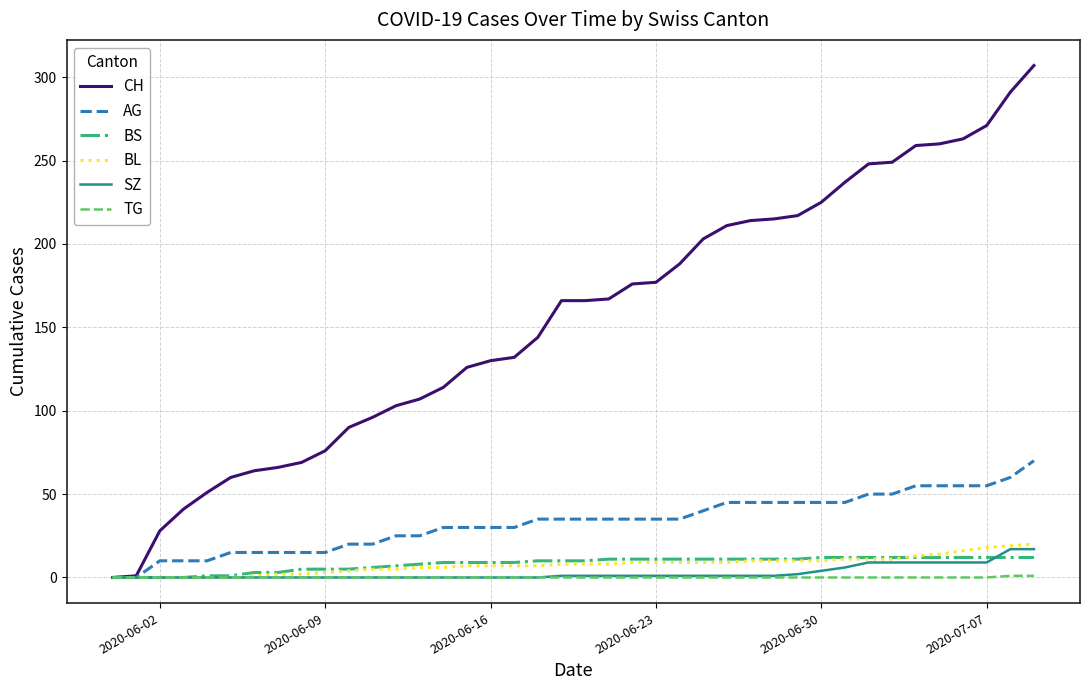

Which series has the widest spread of values?

CH